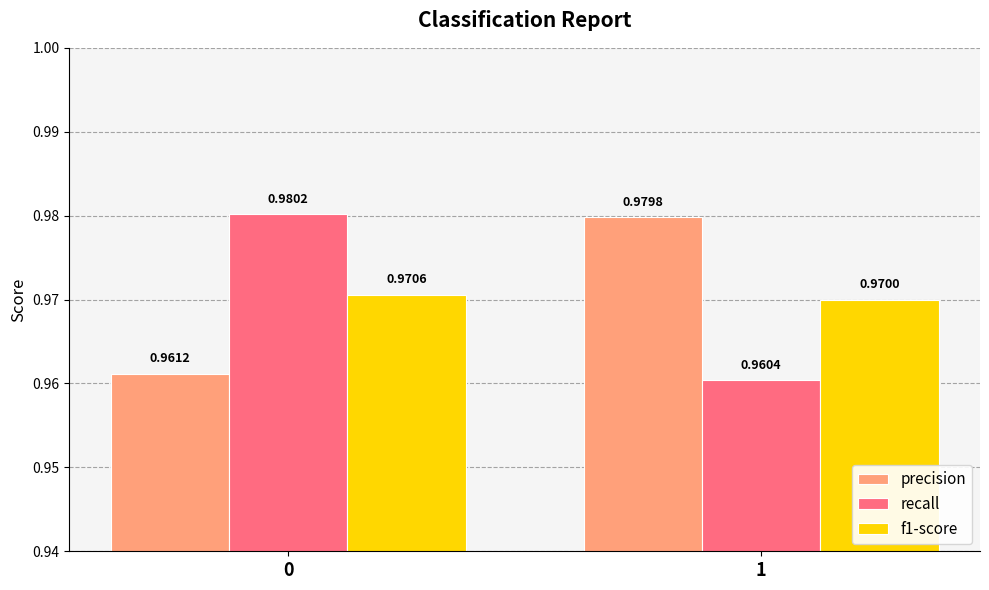

Which series has the widest spread of values?

recall